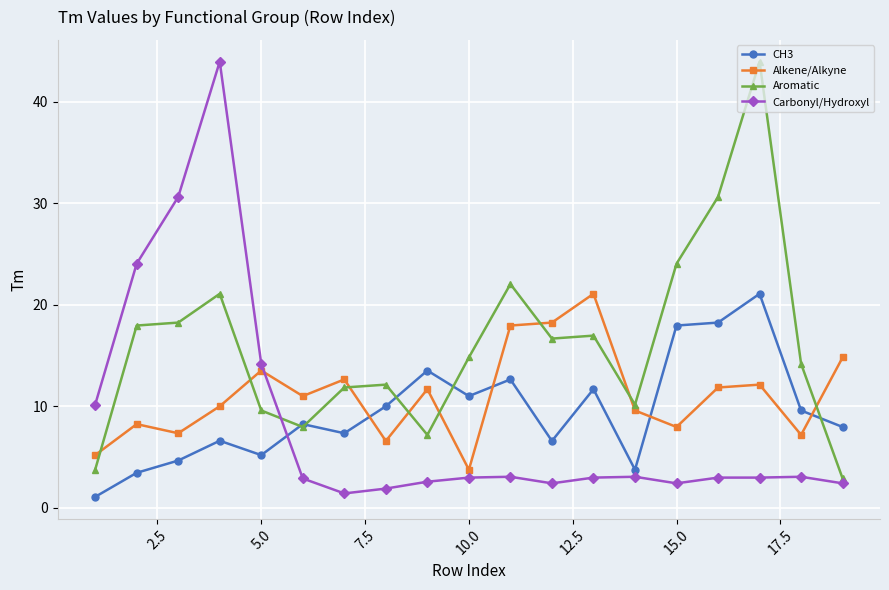

What is the smallest value displayed?

1.1